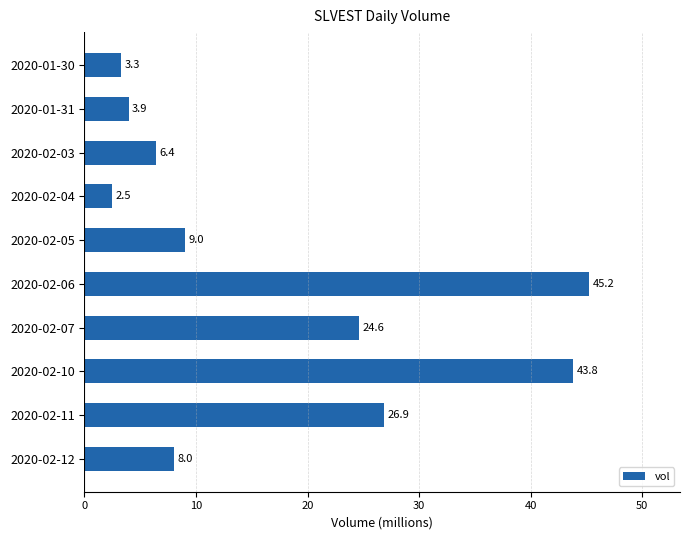

Count the number of values greater than 9.

5